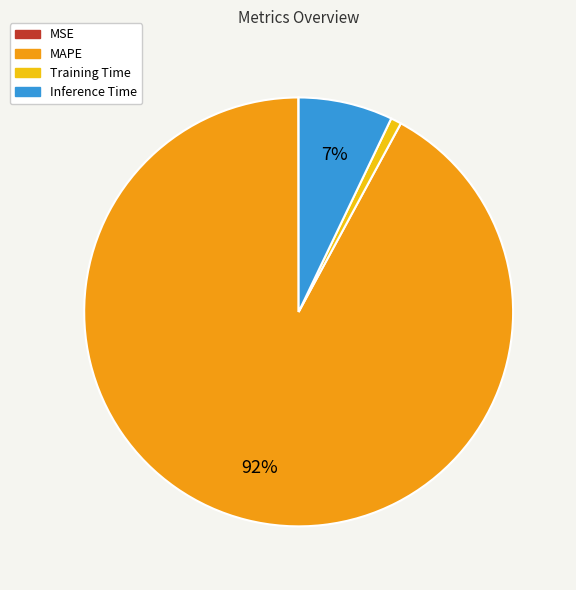

To the nearest percent, what is the average slice percentage?

25%